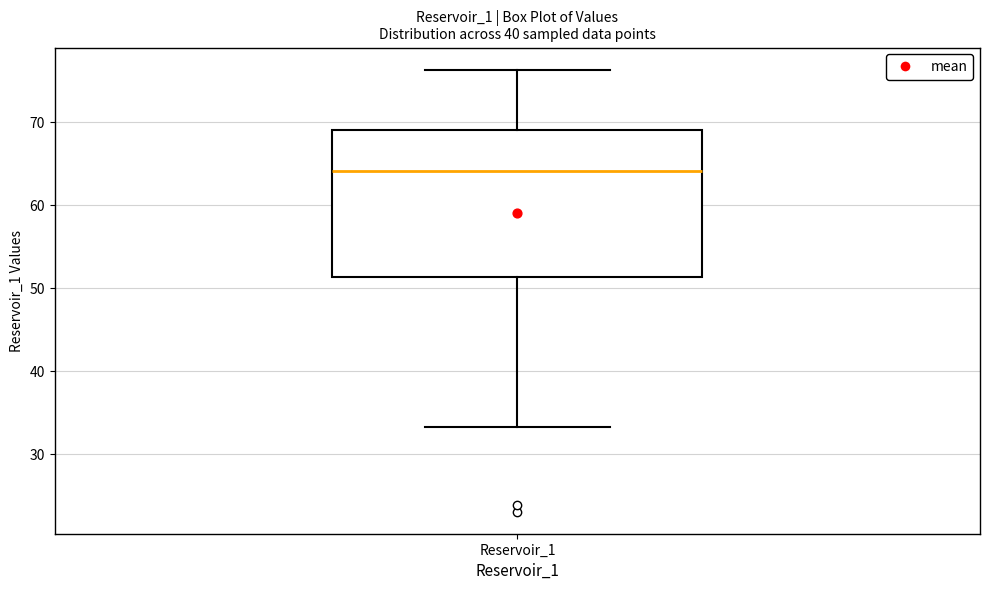

Read this box plot against the y-axis: the position of the median line, the range covered by the box, and the ends of both whiskers. The values are not printed on the chart, so give them approximately, as read against the axis.

median 64, box 51 to 69, whiskers 33 to 76